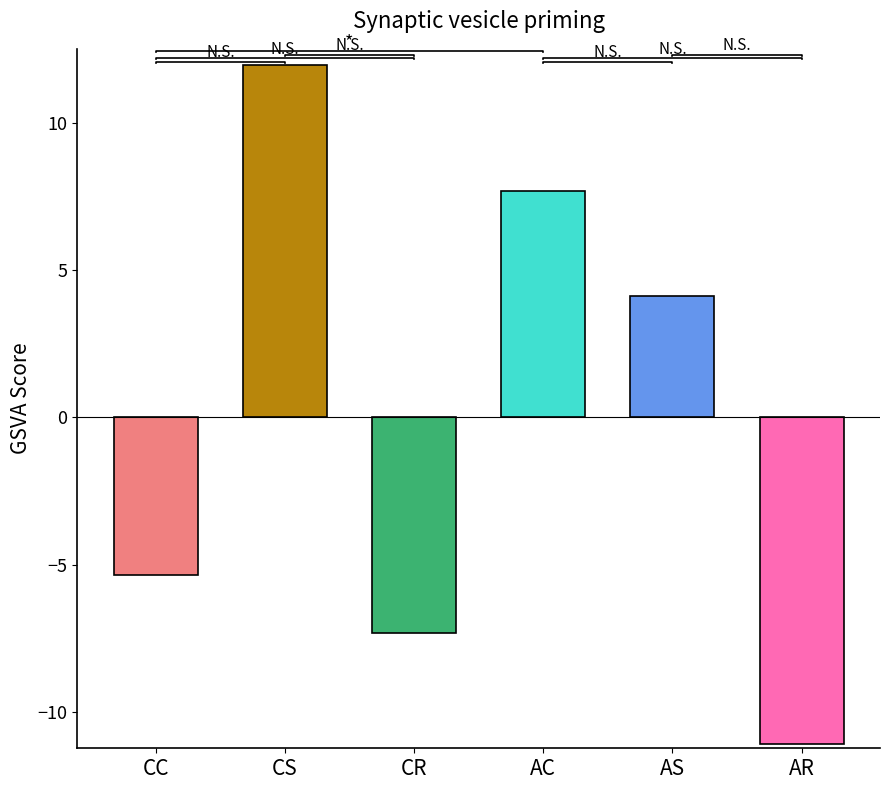

What is the difference between the second highest and minimum values?

18.8